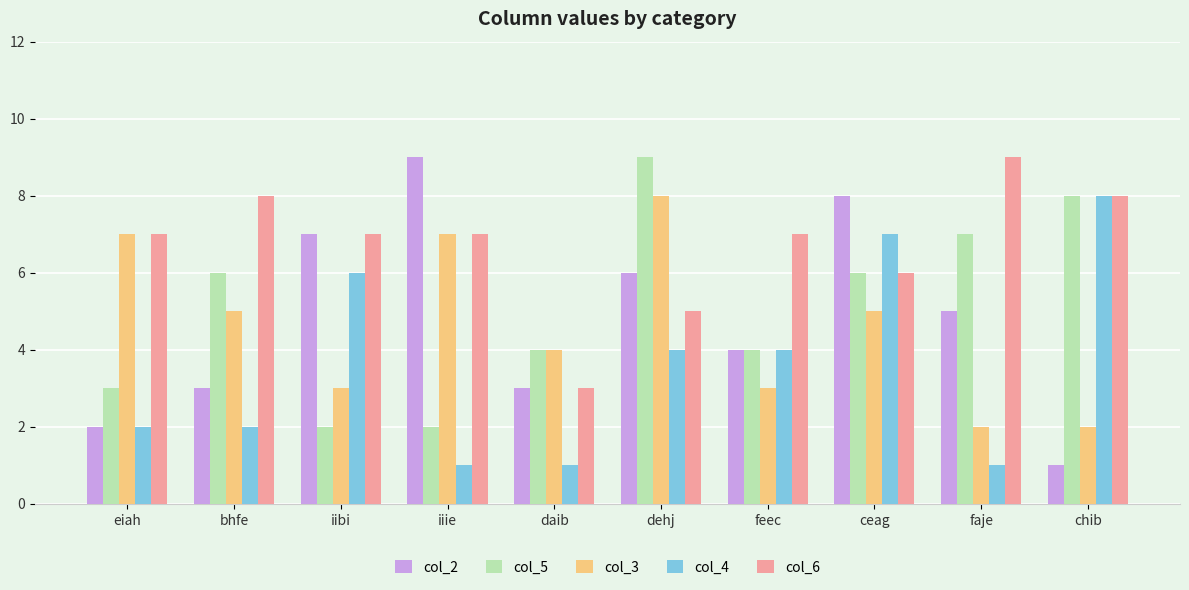

What is the difference between the maximum and minimum values in the col_4 series?

7